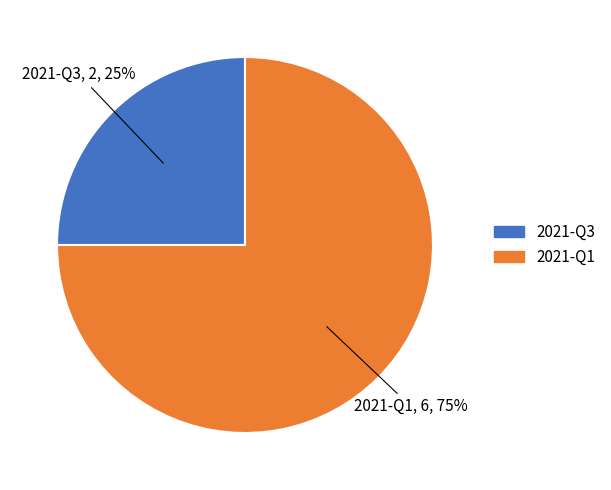

Is it true that 2021-Q1 is 75% of the pie?

True